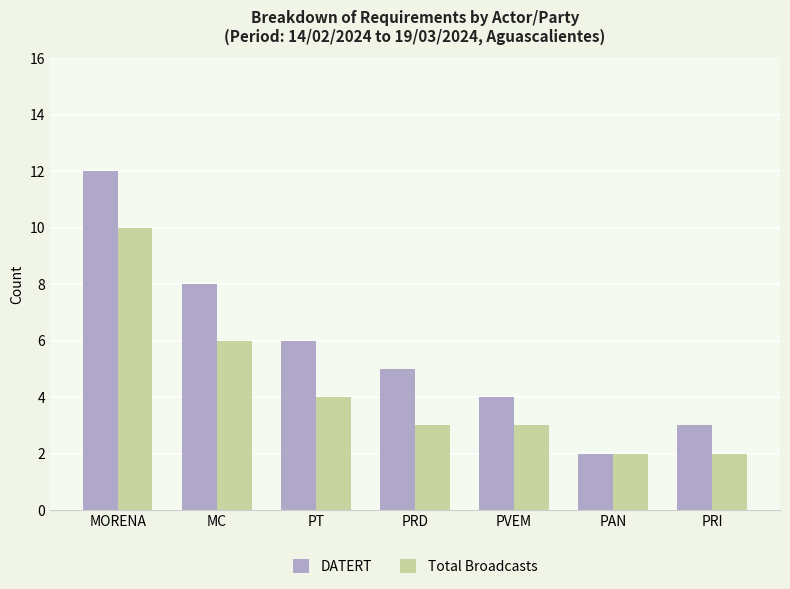

What position from the left is PVEM?

5